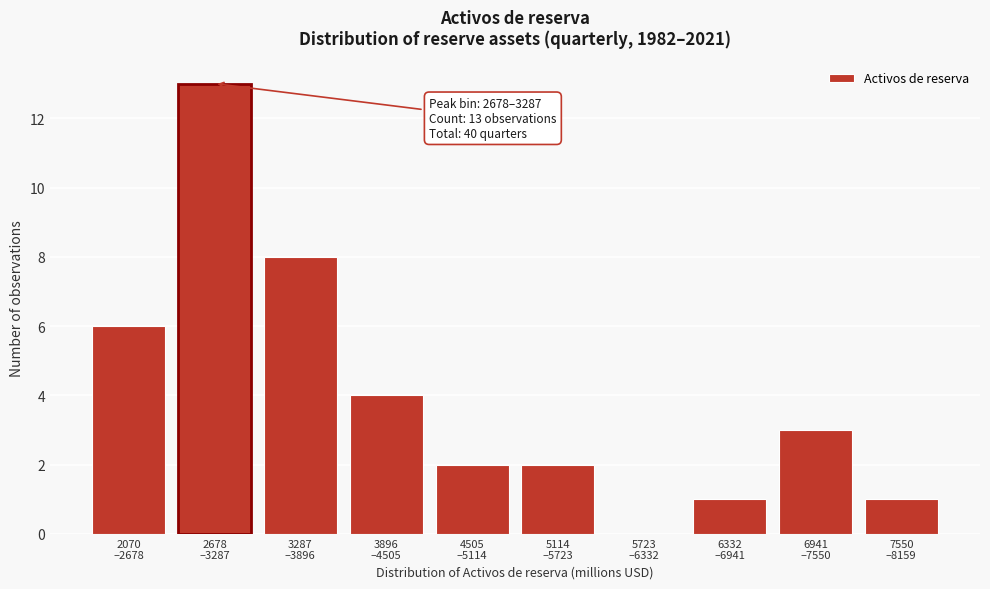

What is the sum of all values?

40